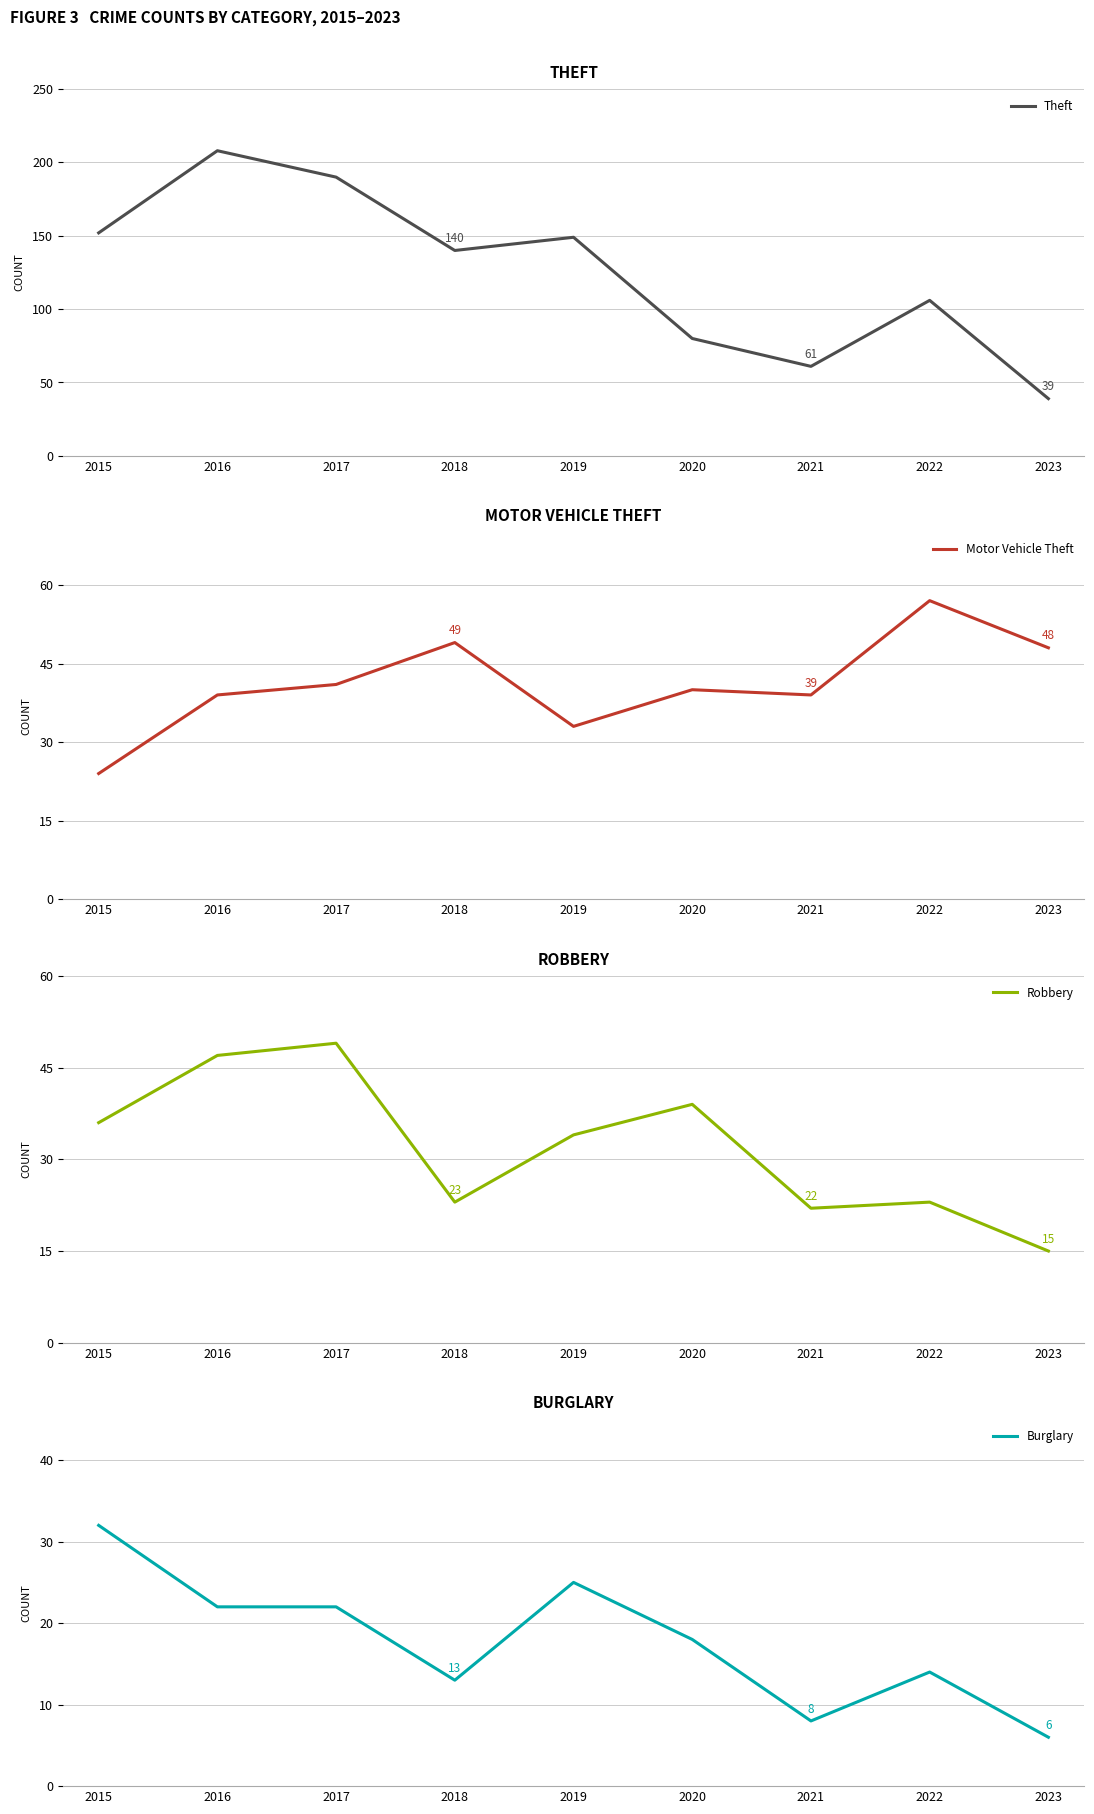

List the series in order of their peak value, highest first.

Theft, Motor Vehicle Theft, Robbery, Burglary